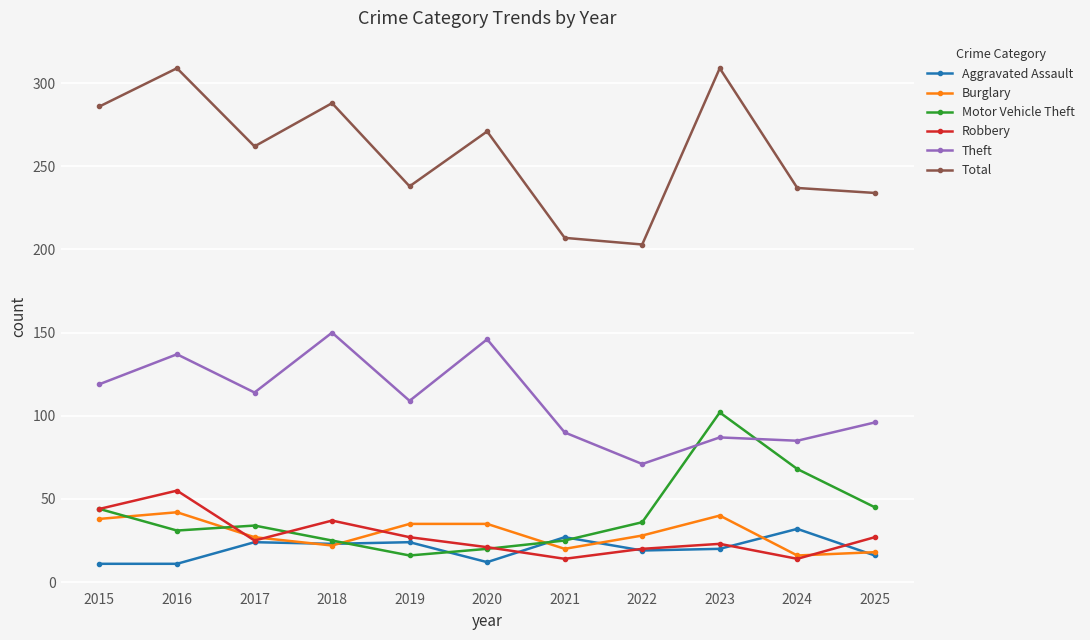

What is the difference between the maximum and second lowest values in the Total series?

102